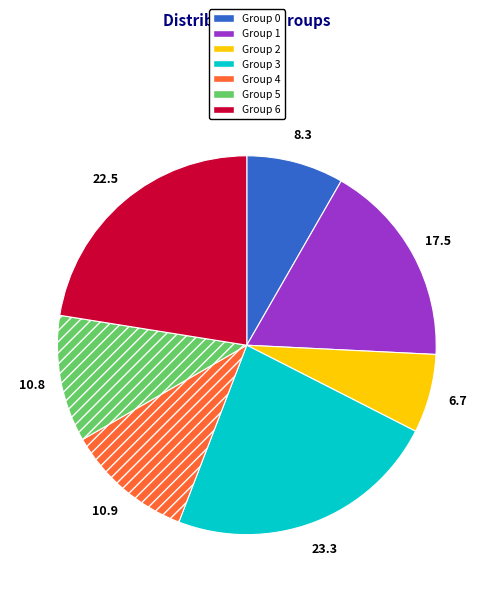

Is the sum of Group 4 and Group 5 greater than half?

No